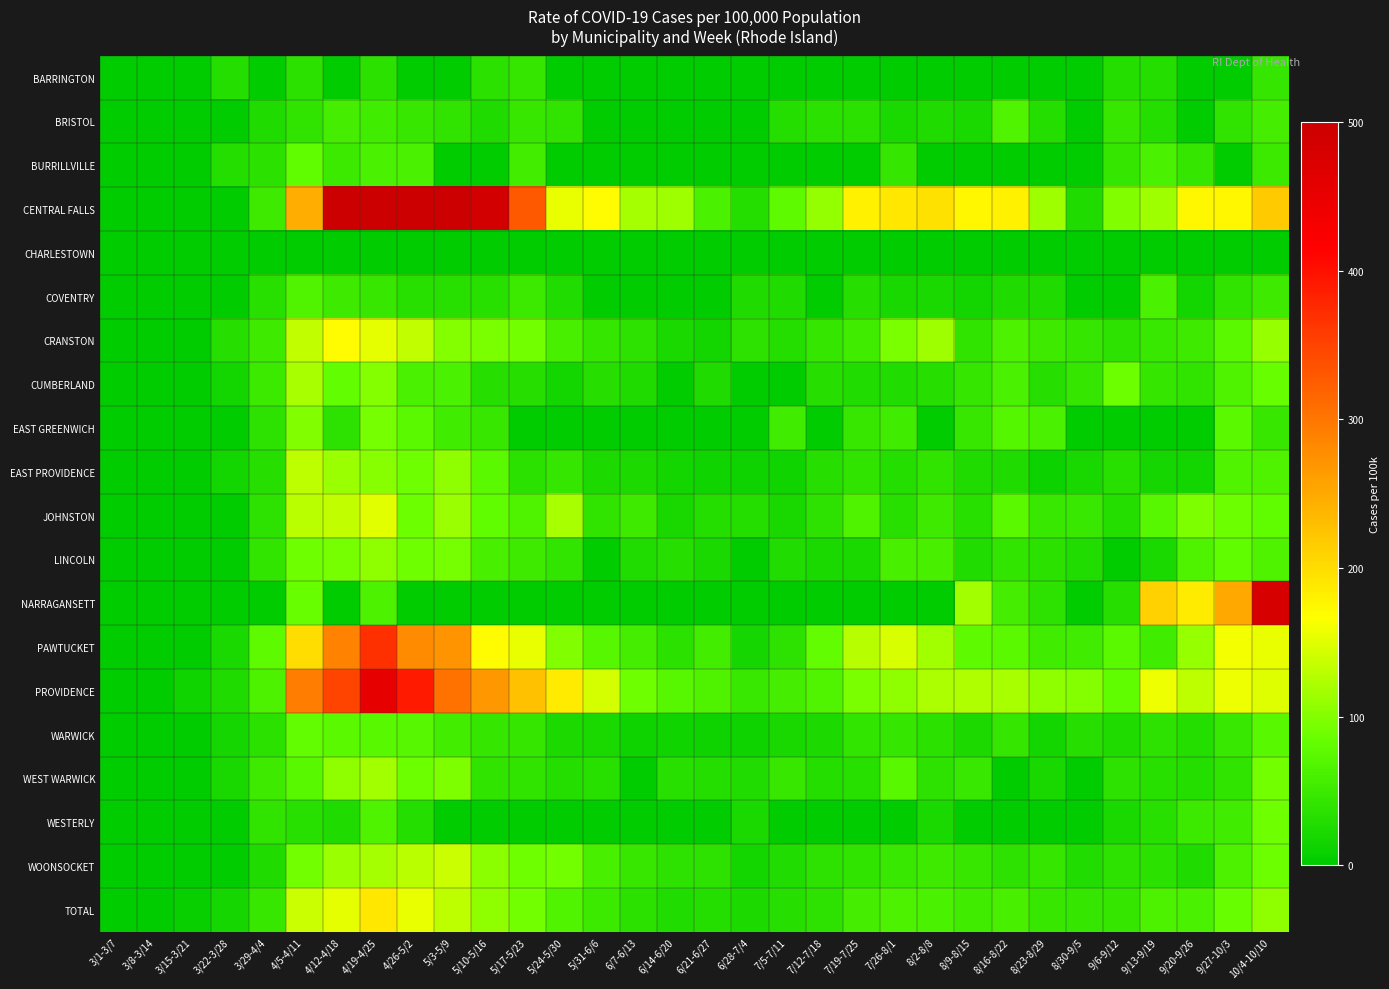

Reading right to left, list all the values displayed in this chart.

BARRINGTON: 10/4-10/10=43	9/27-10/3=0	9/20-9/26=0	9/13-9/19=31	9/6-9/12=31	8/30-9/5=0	8/23-8/29=0	8/16-8/22=0	8/9-8/15=0	8/2-8/8=0	7/26-8/1=0	7/19-7/25=0	7/12-7/18=0	7/5-7/11=0	6/28-7/4=0	6/21-6/27=0	6/14-6/20=0	6/7-6/13=0	5/31-6/6=0	5/24-5/30=0	5/17-5/23=43	5/10-5/16=37	5/3-5/9=0	4/26-5/2=0	4/19-4/25=37	4/12-4/18=0	4/5-4/11=37	3/29-4/4=0	3/22-3/28=31	3/15-3/21=0	3/8-3/14=0	3/1-3/7=0
BRISTOL: 10/4-10/10=58	9/27-10/3=40	9/20-9/26=0	9/13-9/19=31	9/6-9/12=45	8/30-9/5=0	8/23-8/29=31	8/16-8/22=67	8/9-8/15=22	8/2-8/8=27	7/26-8/1=22	7/19-7/25=36	7/12-7/18=36	7/5-7/11=31	6/28-7/4=0	6/21-6/27=0	6/14-6/20=0	6/7-6/13=0	5/31-6/6=0	5/24-5/30=40	5/17-5/23=45	5/10-5/16=27	5/3-5/9=40	4/26-5/2=45	4/19-4/25=54	4/12-4/18=58	4/5-4/11=40	3/29-4/4=27	3/22-3/28=0	3/15-3/21=0	3/8-3/14=0	3/1-3/7=0
BURRILLVILLE: 10/4-10/10=49	9/27-10/3=0	9/20-9/26=43	9/13-9/19=61	9/6-9/12=43	8/30-9/5=0	8/23-8/29=0	8/16-8/22=0	8/9-8/15=0	8/2-8/8=0	7/26-8/1=43	7/19-7/25=0	7/12-7/18=0	7/5-7/11=0	6/28-7/4=0	6/21-6/27=0	6/14-6/20=0	6/7-6/13=0	5/31-6/6=0	5/24-5/30=0	5/17-5/23=55	5/10-5/16=0	5/3-5/9=0	4/26-5/2=61	4/19-4/25=61	4/12-4/18=49	4/5-4/11=79	3/29-4/4=36	3/22-3/28=30	3/15-3/21=0	3/8-3/14=0	3/1-3/7=0
CENTRAL FALLS: 10/4-10/10=217	9/27-10/3=175	9/20-9/26=175	9/13-9/19=114	9/6-9/12=98	8/30-9/5=26	8/23-8/29=114	8/16-8/22=181	8/9-8/15=175	8/2-8/8=196	7/26-8/1=191	7/19-7/25=181	7/12-7/18=108	7/5-7/11=77	6/28-7/4=31	6/21-6/27=62	6/14-6/20=114	6/7-6/13=119	5/31-6/6=170	5/24-5/30=155	5/17-5/23=330	5/10-5/16=490	5/3-5/9=671	4/26-5/2=691	4/19-4/25=903	4/12-4/18=578	4/5-4/11=248	3/29-4/4=52	3/22-3/28=0	3/15-3/21=0	3/8-3/14=0	3/1-3/7=0
CHARLESTOWN: 10/4-10/10=0	9/27-10/3=0	9/20-9/26=0	9/13-9/19=0	9/6-9/12=0	8/30-9/5=0	8/23-8/29=0	8/16-8/22=0	8/9-8/15=0	8/2-8/8=0	7/26-8/1=0	7/19-7/25=0	7/12-7/18=0	7/5-7/11=0	6/28-7/4=0	6/21-6/27=0	6/14-6/20=0	6/7-6/13=0	5/31-6/6=0	5/24-5/30=0	5/17-5/23=0	5/10-5/16=0	5/3-5/9=0	4/26-5/2=0	4/19-4/25=0	4/12-4/18=0	4/5-4/11=0	3/29-4/4=0	3/22-3/28=0	3/15-3/21=0	3/8-3/14=0	3/1-3/7=0
COVENTRY: 10/4-10/10=52	9/27-10/3=40	9/20-9/26=17	9/13-9/19=61	9/6-9/12=0	8/30-9/5=0	8/23-8/29=26	8/16-8/22=26	8/9-8/15=17	8/2-8/8=23	7/26-8/1=20	7/19-7/25=32	7/12-7/18=0	7/5-7/11=26	6/28-7/4=26	6/21-6/27=0	6/14-6/20=0	6/7-6/13=0	5/31-6/6=0	5/24-5/30=29	5/17-5/23=49	5/10-5/16=35	5/3-5/9=35	4/26-5/2=35	4/19-4/25=46	4/12-4/18=52	4/5-4/11=67	3/29-4/4=35	3/22-3/28=0	3/15-3/21=0	3/8-3/14=0	3/1-3/7=0
CRANSTON: 10/4-10/10=111	9/27-10/3=76	9/20-9/26=52	9/13-9/19=48	9/6-9/12=38	8/30-9/5=44	8/23-8/29=52	8/16-8/22=63	8/9-8/15=41	8/2-8/8=115	7/26-8/1=94	7/19-7/25=54	7/12-7/18=43	7/5-7/11=30	6/28-7/4=39	6/21-6/27=16	6/14-6/20=22	6/7-6/13=39	5/31-6/6=43	5/24-5/30=60	5/17-5/23=90	5/10-5/16=94	5/3-5/9=101	4/26-5/2=134	4/19-4/25=153	4/12-4/18=170	4/5-4/11=134	3/29-4/4=52	3/22-3/28=33	3/15-3/21=0	3/8-3/14=0	3/1-3/7=0
CUMBERLAND: 10/4-10/10=84	9/27-10/3=66	9/20-9/26=40	9/13-9/19=43	9/6-9/12=87	8/30-9/5=43	8/23-8/29=32	8/16-8/22=61	8/9-8/15=43	8/2-8/8=32	7/26-8/1=29	7/19-7/25=29	7/12-7/18=32	7/5-7/11=0	6/28-7/4=0	6/21-6/27=26	6/14-6/20=0	6/7-6/13=26	5/31-6/6=32	5/24-5/30=17	5/17-5/23=32	5/10-5/16=32	5/3-5/9=61	4/26-5/2=61	4/19-4/25=101	4/12-4/18=81	4/5-4/11=121	3/29-4/4=49	3/22-3/28=17	3/15-3/21=0	3/8-3/14=0	3/1-3/7=0
EAST GREENWICH: 10/4-10/10=46	9/27-10/3=76	9/20-9/26=0	9/13-9/19=0	9/6-9/12=0	8/30-9/5=0	8/23-8/29=61	8/16-8/22=69	8/9-8/15=46	8/2-8/8=0	7/26-8/1=54	7/19-7/25=46	7/12-7/18=0	7/5-7/11=54	6/28-7/4=0	6/21-6/27=0	6/14-6/20=0	6/7-6/13=0	5/31-6/6=0	5/24-5/30=0	5/17-5/23=0	5/10-5/16=46	5/3-5/9=54	4/26-5/2=76	4/19-4/25=92	4/12-4/18=38	4/5-4/11=99	3/29-4/4=38	3/22-3/28=0	3/15-3/21=0	3/8-3/14=0	3/1-3/7=0
EAST PROVIDENCE: 10/4-10/10=65	9/27-10/3=67	9/20-9/26=17	9/13-9/19=19	9/6-9/12=34	8/30-9/5=21	8/23-8/29=11	8/16-8/22=27	8/9-8/15=27	8/2-8/8=40	7/26-8/1=30	7/19-7/25=40	7/12-7/18=32	7/5-7/11=15	6/28-7/4=13	6/21-6/27=15	6/14-6/20=17	6/7-6/13=25	5/31-6/6=25	5/24-5/30=44	5/17-5/23=36	5/10-5/16=76	5/3-5/9=107	4/26-5/2=89	4/19-4/25=103	4/12-4/18=112	4/5-4/11=131	3/29-4/4=32	3/22-3/28=17	3/15-3/21=0	3/8-3/14=0	3/1-3/7=0
JOHNSTON: 10/4-10/10=79	9/27-10/3=86	9/20-9/26=96	9/13-9/19=72	9/6-9/12=31	8/30-9/5=48	8/23-8/29=48	8/16-8/22=75	8/9-8/15=34	8/2-8/8=51	7/26-8/1=34	7/19-7/25=65	7/12-7/18=38	7/5-7/11=21	6/28-7/4=31	6/21-6/27=31	6/14-6/20=21	6/7-6/13=51	5/31-6/6=41	5/24-5/30=120	5/17-5/23=65	5/10-5/16=79	5/3-5/9=113	4/26-5/2=86	4/19-4/25=151	4/12-4/18=133	4/5-4/11=130	3/29-4/4=38	3/22-3/28=0	3/15-3/21=0	3/8-3/14=0	3/1-3/7=0
LINCOLN: 10/4-10/10=65	9/27-10/3=79	9/20-9/26=65	9/13-9/19=23	9/6-9/12=0	8/30-9/5=28	8/23-8/29=37	8/16-8/22=42	8/9-8/15=28	8/2-8/8=60	7/26-8/1=60	7/19-7/25=23	7/12-7/18=23	7/5-7/11=28	6/28-7/4=0	6/21-6/27=23	6/14-6/20=32	6/7-6/13=28	5/31-6/6=0	5/24-5/30=42	5/17-5/23=51	5/10-5/16=60	5/3-5/9=92	4/26-5/2=88	4/19-4/25=106	4/12-4/18=92	4/5-4/11=88	3/29-4/4=42	3/22-3/28=0	3/15-3/21=0	3/8-3/14=0	3/1-3/7=0
NARRAGANSETT: 10/4-10/10=482	9/27-10/3=251	9/20-9/26=186	9/13-9/19=212	9/6-9/12=32	8/30-9/5=0	8/23-8/29=39	8/16-8/22=58	8/9-8/15=116	8/2-8/8=0	7/26-8/1=0	7/19-7/25=0	7/12-7/18=0	7/5-7/11=0	6/28-7/4=0	6/21-6/27=0	6/14-6/20=0	6/7-6/13=0	5/31-6/6=0	5/24-5/30=0	5/17-5/23=0	5/10-5/16=0	5/3-5/9=0	4/26-5/2=0	4/19-4/25=64	4/12-4/18=0	4/5-4/11=84	3/29-4/4=0	3/22-3/28=0	3/15-3/21=0	3/8-3/14=0	3/1-3/7=0
PAWTUCKET: 10/4-10/10=156	9/27-10/3=162	9/20-9/26=110	9/13-9/19=54	9/6-9/12=75	8/30-9/5=53	8/23-8/29=53	8/16-8/22=75	8/9-8/15=77	8/2-8/8=116	7/26-8/1=145	7/19-7/25=128	7/12-7/18=81	7/5-7/11=39	6/28-7/4=18	6/21-6/27=56	6/14-6/20=36	6/7-6/13=57	5/31-6/6=71	5/24-5/30=99	5/17-5/23=155	5/10-5/16=170	5/3-5/9=272	4/26-5/2=280	4/19-4/25=369	4/12-4/18=288	4/5-4/11=201	3/29-4/4=77	3/22-3/28=22	3/15-3/21=0	3/8-3/14=0	3/1-3/7=0
PROVIDENCE: 10/4-10/10=149	9/27-10/3=157	9/20-9/26=132	9/13-9/19=157	9/6-9/12=80	8/30-9/5=100	8/23-8/29=106	8/16-8/22=121	8/9-8/15=124	8/2-8/8=123	7/26-8/1=106	7/19-7/25=94	7/12-7/18=67	7/5-7/11=57	6/28-7/4=47	6/21-6/27=66	6/14-6/20=72	6/7-6/13=89	5/31-6/6=144	5/24-5/30=186	5/17-5/23=227	5/10-5/16=268	5/3-5/9=304	4/26-5/2=389	4/19-4/25=455	4/12-4/18=349	4/5-4/11=293	3/29-4/4=63	3/22-3/28=26	3/15-3/21=14	3/8-3/14=0	3/1-3/7=0
WARWICK: 10/4-10/10=74	9/27-10/3=48	9/20-9/26=30	9/13-9/19=39	9/6-9/12=27	8/30-9/5=32	8/23-8/29=17	8/16-8/22=44	8/9-8/15=25	8/2-8/8=37	7/26-8/1=44	7/19-7/25=42	7/12-7/18=25	7/5-7/11=21	6/28-7/4=12	6/21-6/27=12	6/14-6/20=14	6/7-6/13=12	5/31-6/6=23	5/24-5/30=25	5/17-5/23=44	5/10-5/16=43	5/3-5/9=56	4/26-5/2=72	4/19-4/25=73	4/12-4/18=76	4/5-4/11=81	3/29-4/4=36	3/22-3/28=19	3/15-3/21=0	3/8-3/14=0	3/1-3/7=0
WEST WARWICK: 10/4-10/10=90	9/27-10/3=41	9/20-9/26=31	9/13-9/19=35	9/6-9/12=38	8/30-9/5=0	8/23-8/29=21	8/16-8/22=0	8/9-8/15=48	8/2-8/8=38	7/26-8/1=73	7/19-7/25=35	7/12-7/18=31	7/5-7/11=45	6/28-7/4=28	6/21-6/27=31	6/14-6/20=35	6/7-6/13=0	5/31-6/6=35	5/24-5/30=31	5/17-5/23=41	5/10-5/16=41	5/3-5/9=97	4/26-5/2=86	4/19-4/25=117	4/12-4/18=107	4/5-4/11=73	3/29-4/4=52	3/22-3/28=21	3/15-3/21=0	3/8-3/14=0	3/1-3/7=0
WESTERLY: 10/4-10/10=88	9/27-10/3=53	9/20-9/26=49	9/13-9/19=35	9/6-9/12=22	8/30-9/5=0	8/23-8/29=0	8/16-8/22=0	8/9-8/15=0	8/2-8/8=22	7/26-8/1=0	7/19-7/25=0	7/12-7/18=0	7/5-7/11=0	6/28-7/4=22	6/21-6/27=0	6/14-6/20=0	6/7-6/13=0	5/31-6/6=0	5/24-5/30=0	5/17-5/23=0	5/10-5/16=0	5/3-5/9=0	4/26-5/2=31	4/19-4/25=66	4/12-4/18=27	4/5-4/11=35	3/29-4/4=40	3/22-3/28=0	3/15-3/21=0	3/8-3/14=0	3/1-3/7=0
WOONSOCKET: 10/4-10/10=87	9/27-10/3=63	9/20-9/26=26	9/13-9/19=36	9/6-9/12=39	8/30-9/5=29	8/23-8/29=43	8/16-8/22=39	8/9-8/15=46	8/2-8/8=51	7/26-8/1=48	7/19-7/25=41	7/12-7/18=39	7/5-7/11=29	6/28-7/4=17	6/21-6/27=39	6/14-6/20=39	6/7-6/13=46	5/31-6/6=60	5/24-5/30=91	5/17-5/23=89	5/10-5/16=104	5/3-5/9=137	4/26-5/2=130	4/19-4/25=118	4/12-4/18=113	4/5-4/11=91	3/29-4/4=26	3/22-3/28=0	3/15-3/21=0	3/8-3/14=0	3/1-3/7=0
TOTAL: 10/4-10/10=107	9/27-10/3=85	9/20-9/26=62	9/13-9/19=63	9/6-9/12=43	8/30-9/5=43	8/23-8/29=46	8/16-8/22=60	8/9-8/15=54	8/2-8/8=62	7/26-8/1=63	7/19-7/25=58	7/12-7/18=39	7/5-7/11=32	6/28-7/4=25	6/21-6/27=31	6/14-6/20=28	6/7-6/13=36	5/31-6/6=50	5/24-5/30=68	5/17-5/23=91	5/10-5/16=106	5/3-5/9=131	4/26-5/2=155	4/19-4/25=190	4/12-4/18=153	4/5-4/11=137	3/29-4/4=46	3/22-3/28=19	3/15-3/21=6	3/8-3/14=1	3/1-3/7=0